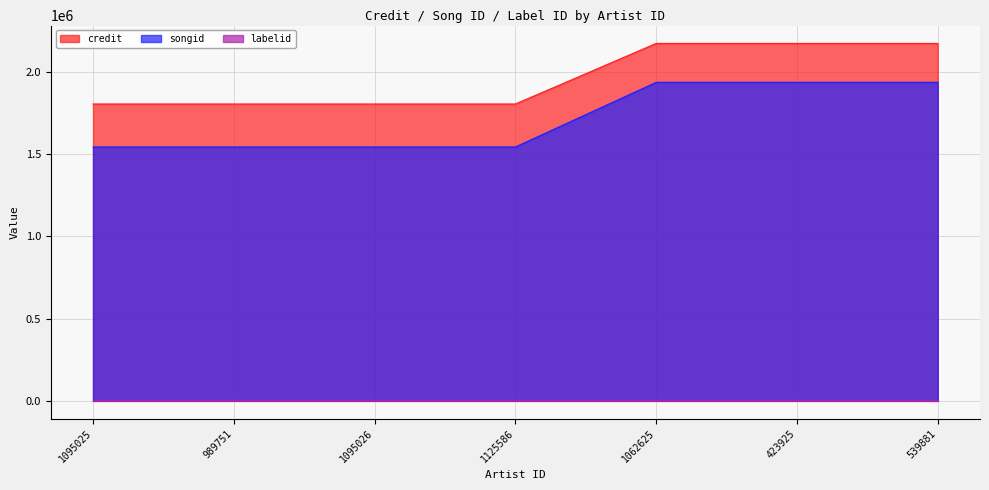

What is the difference between the second highest and second lowest values in the songid series?

393503